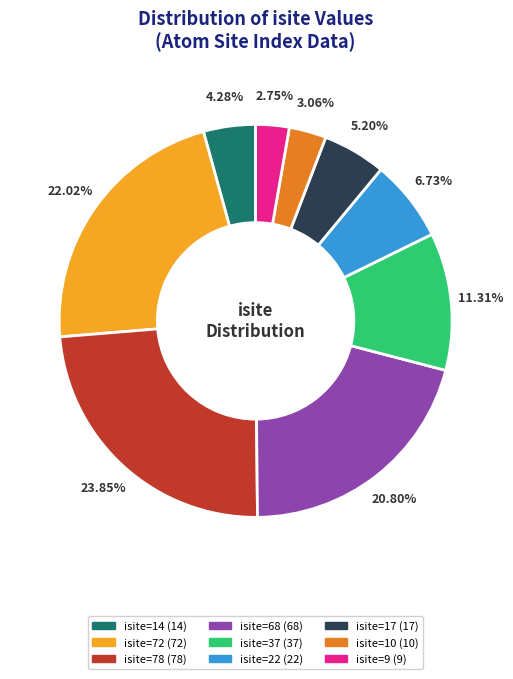

To the nearest percent, what is the average slice percentage?

11%